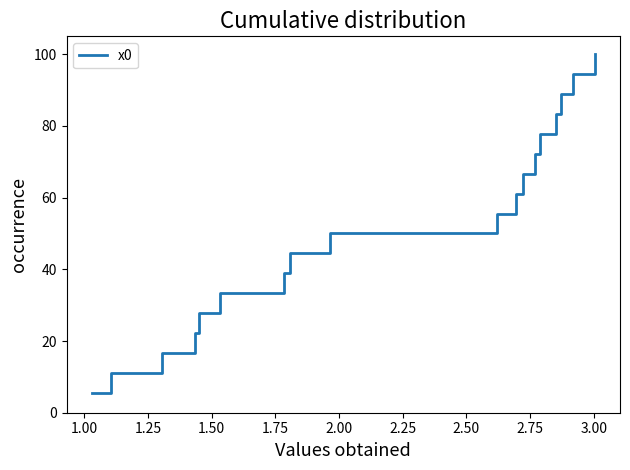

Is this an area chart (filled region under the line)?

No